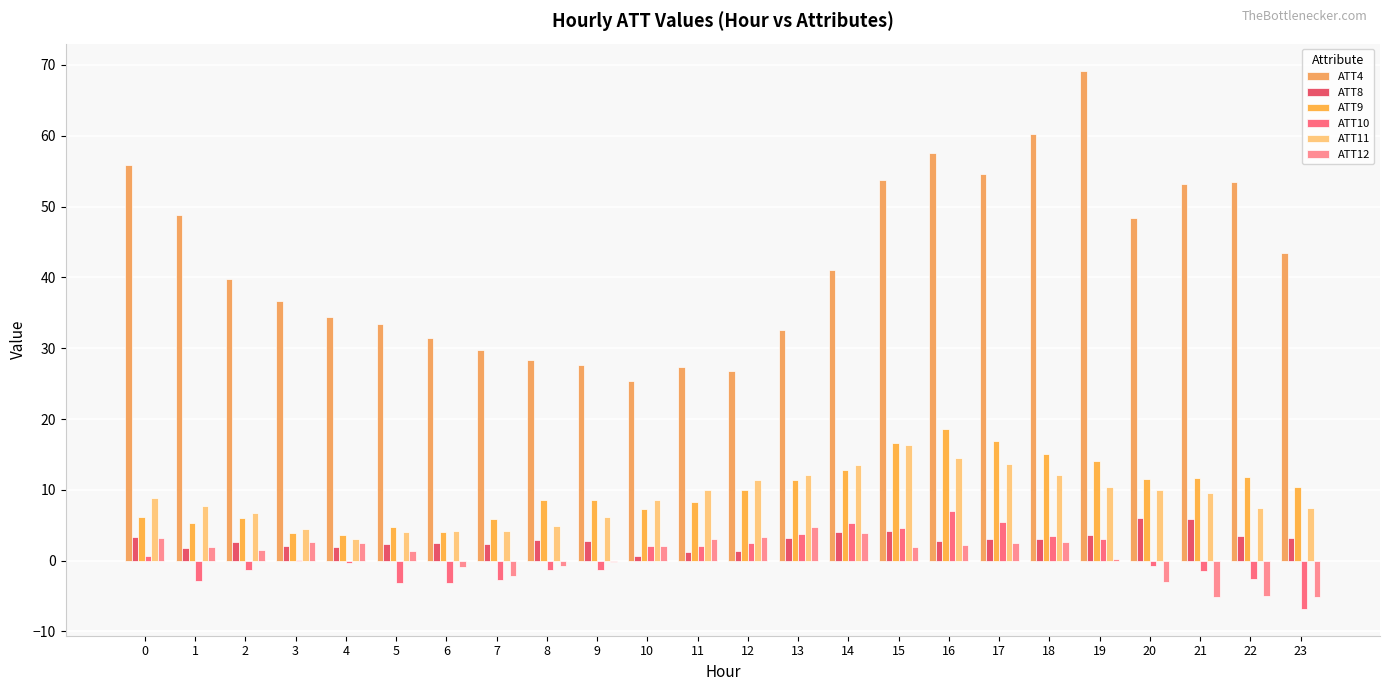

What are all the series names shown in the legend?

ATT4, ATT8, ATT9, ATT10, ATT11, ATT12